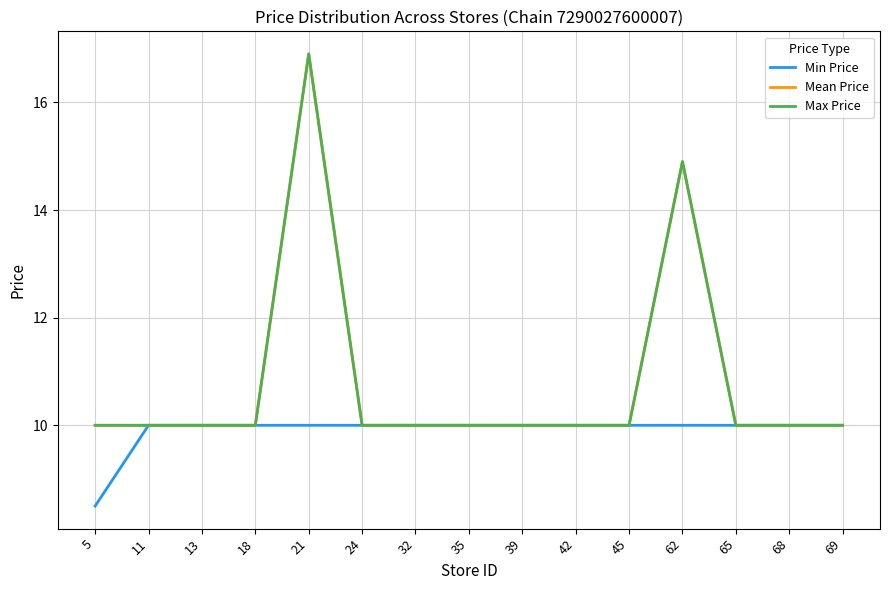

Is this an area chart (filled region under the line)?

No